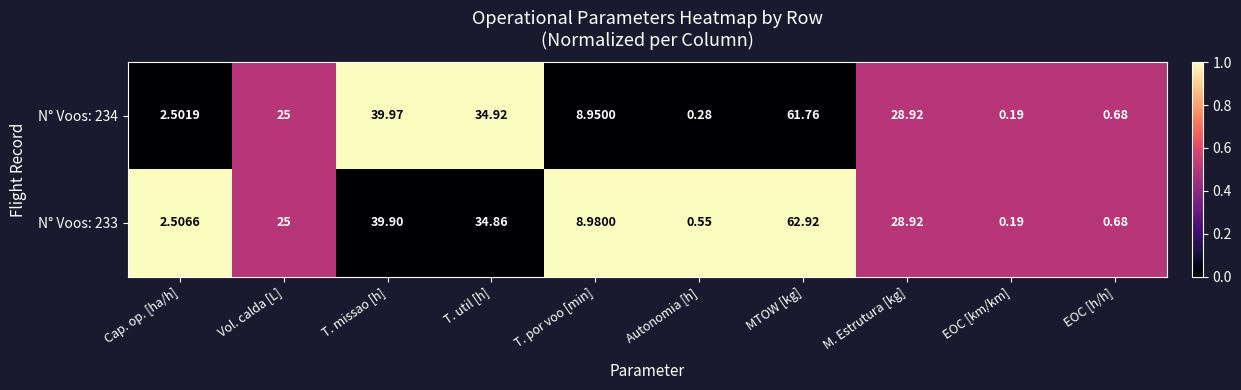

Rank the categories by N° Voos: 233 value from highest to lowest.

MTOW [kg], T. missao [h], T. util [h], M. Estrutura [kg], Vol. calda [L], T. por voo [min], Cap. op. [ha/h], EOC [h/h], Autonomia [h], EOC [km/km]